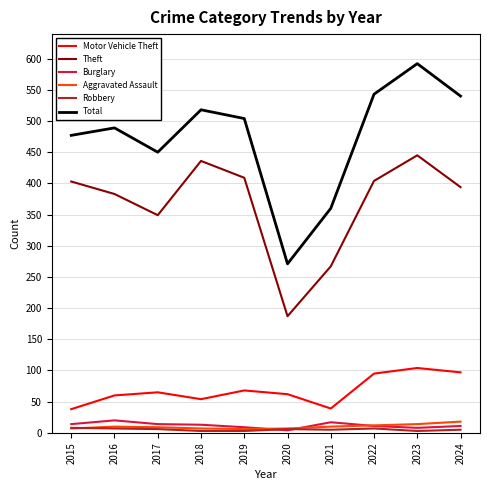

What is the difference between the highest and lowest values at 2017?

444